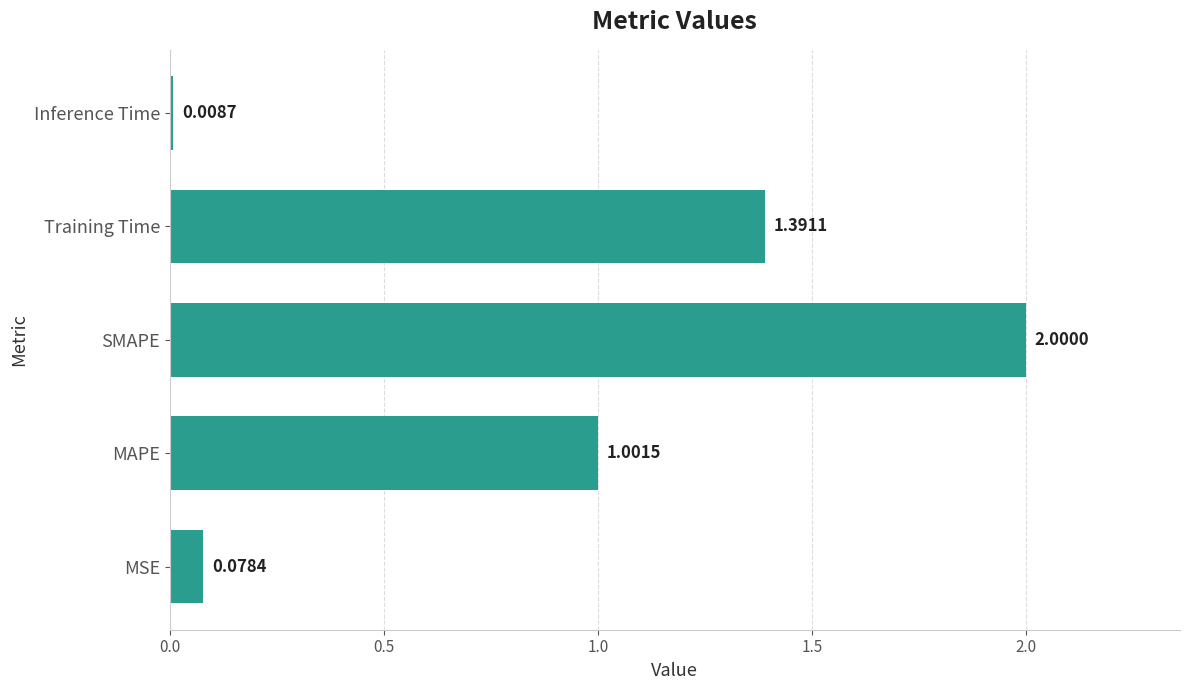

List the labels in order of value, largest first.

SMAPE, Training Time, MAPE, MSE, Inference Time